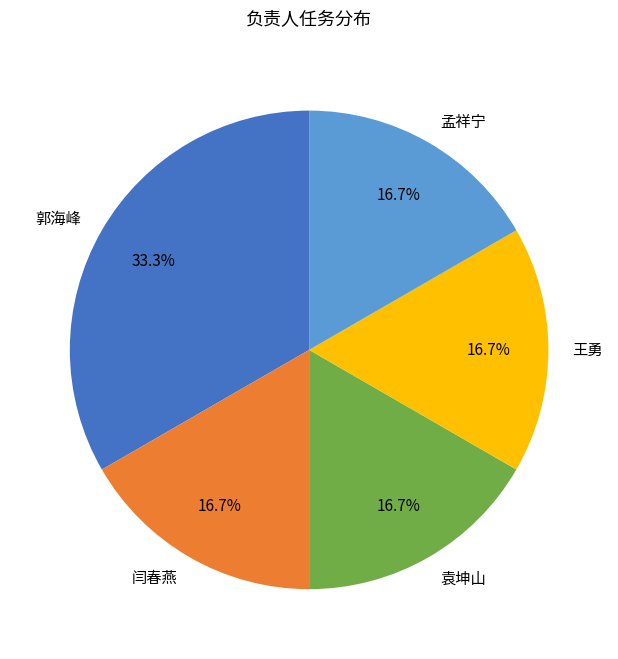

What portion of the pie excludes 郭海峰?

66.7%